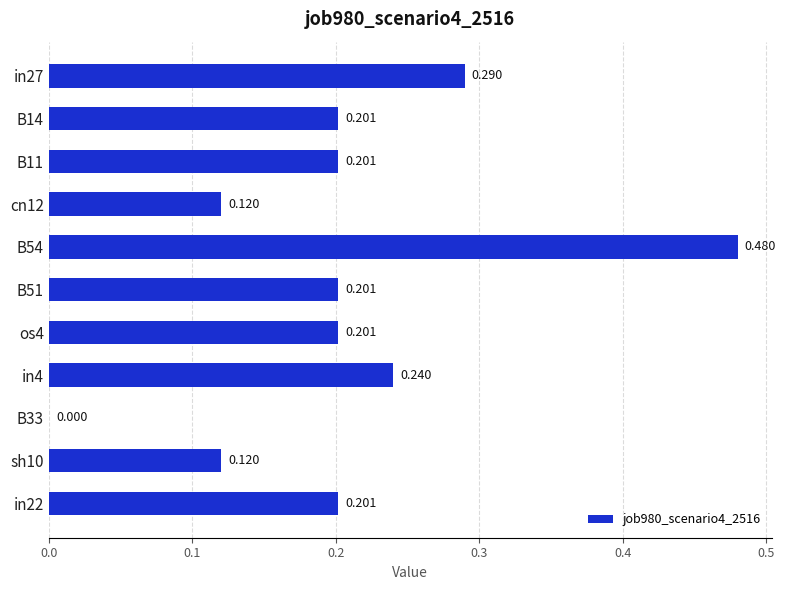

Count the number of data series in this chart.

1